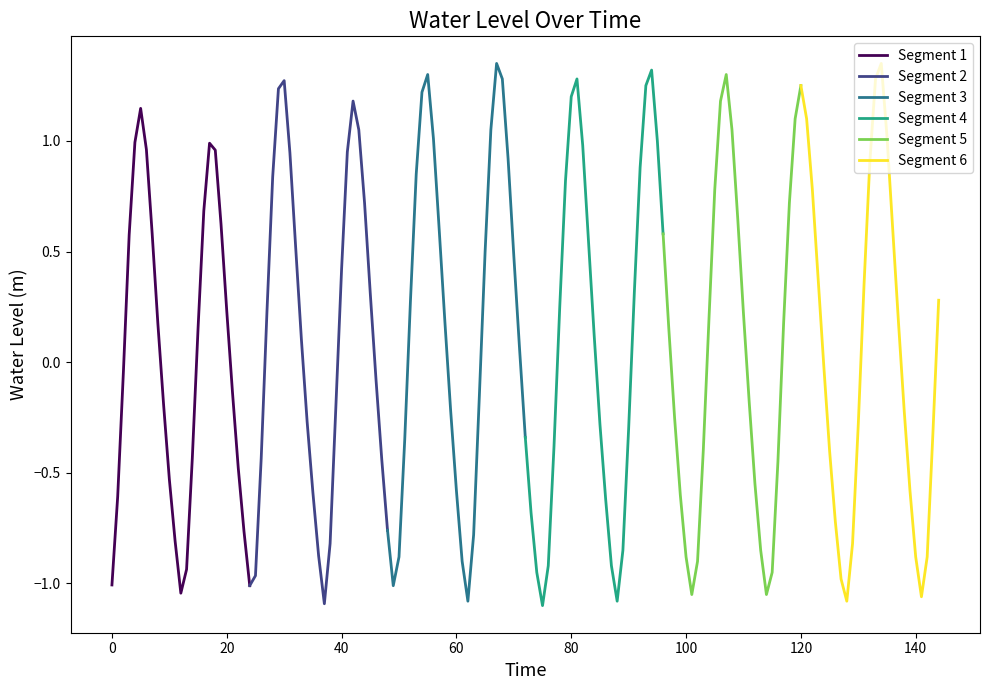

How many negative values does the Segment 3 series have?

11